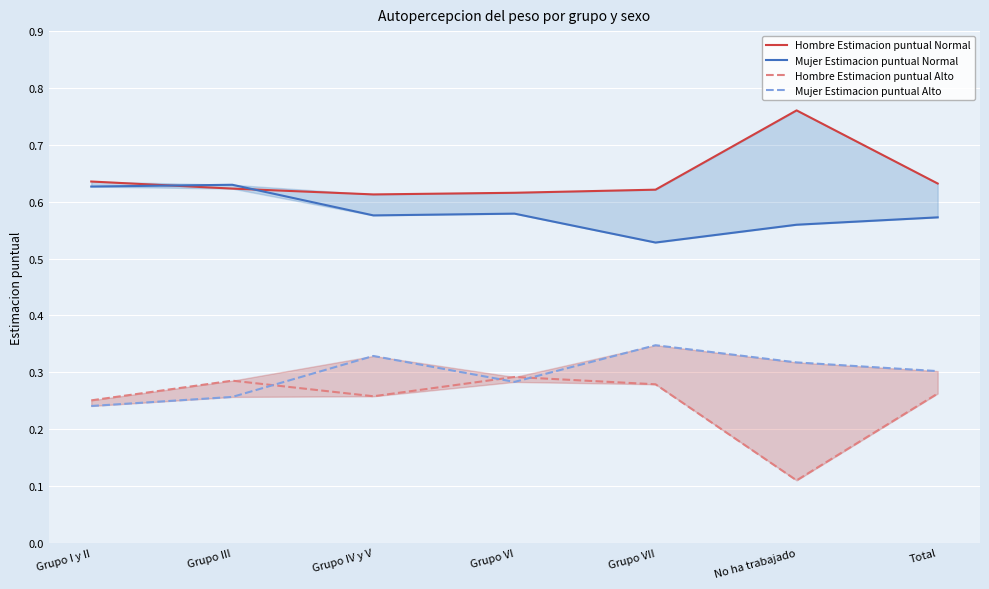

Where is the first local maximum for Mujer Estimacion puntual Normal?

Grupo III